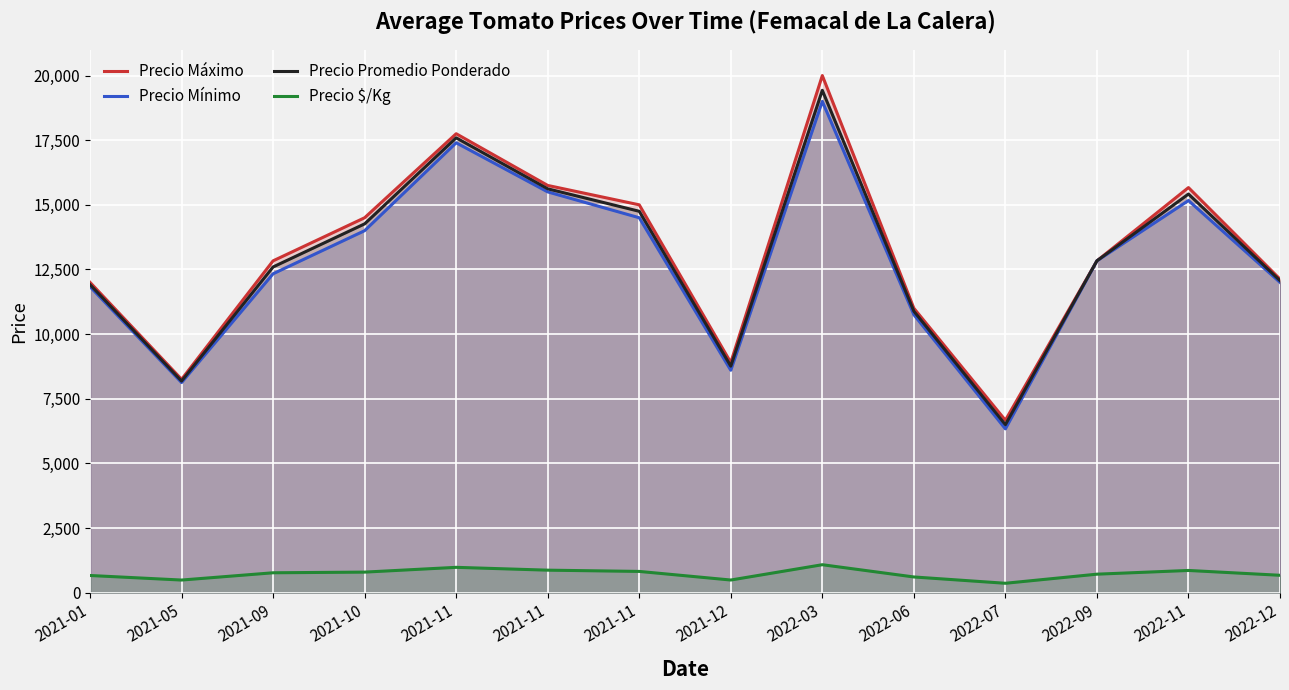

What is the sum of the Precio Máximo values at 2022-07 and 2022-09?

19500.0